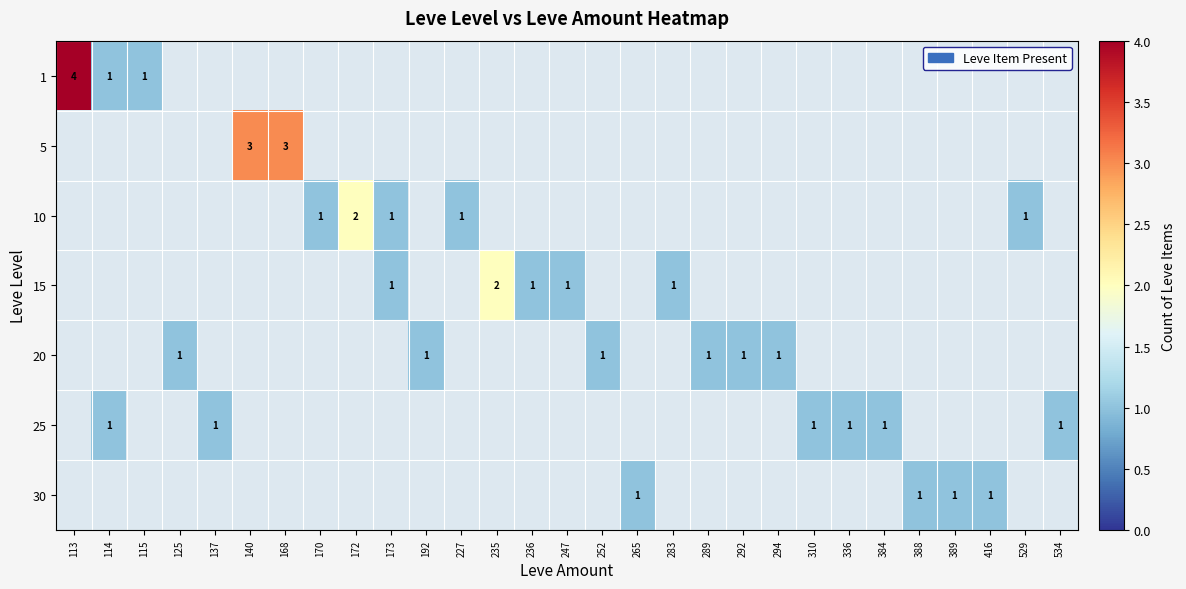

At 140, list the series in order from smallest to largest.

1, 5, 10, 15, 20, 25, 30